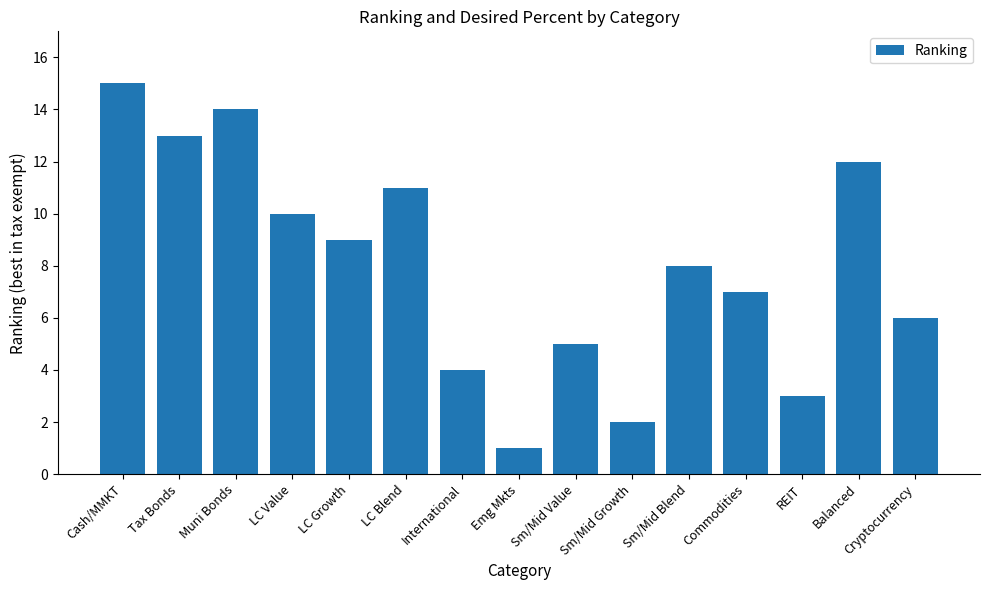

Are the bars horizontal?

No